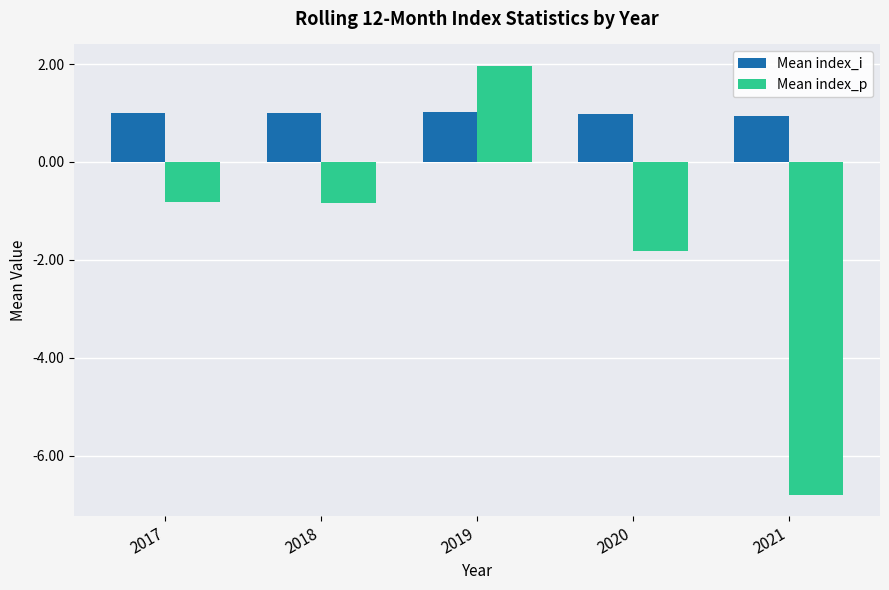

Rank the series at 2019 from highest to lowest value.

Mean index_p, Mean index_i